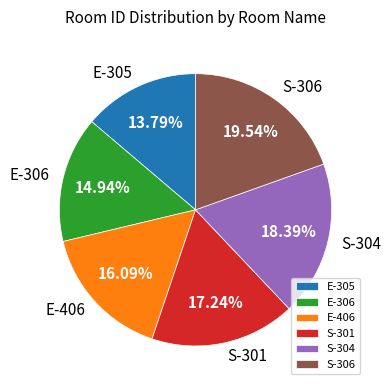

What percentage do E-305 and S-301 together represent?

31.0%